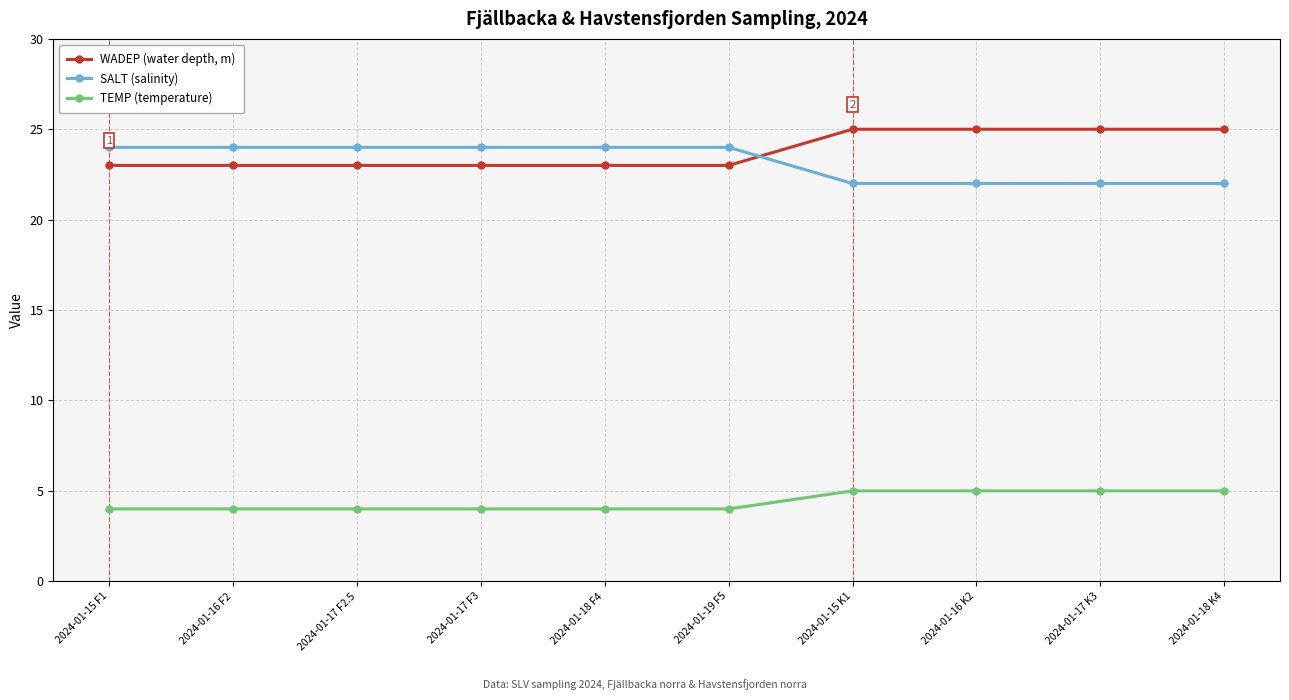

How many WADEP (water depth, m) values are between 23 and 25?

10